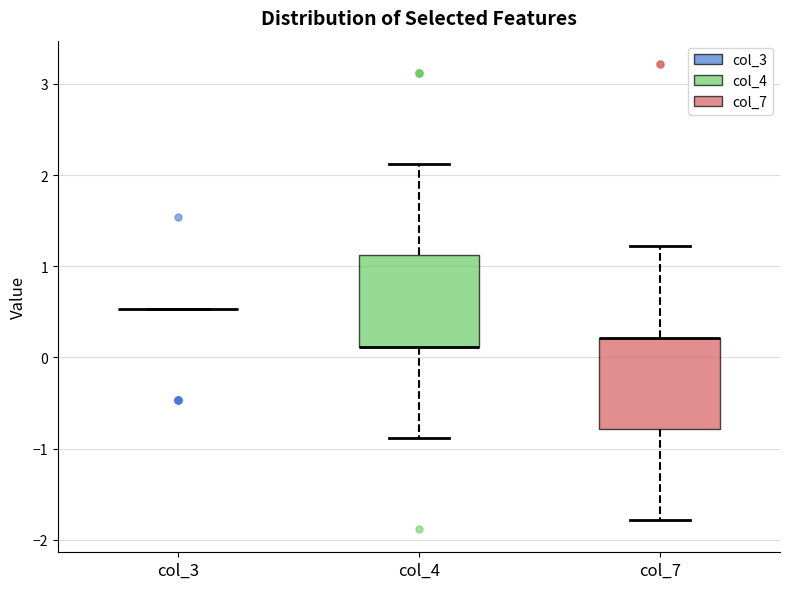

Reading left to right, read every box against the y-axis: the position of its median line, the range the box covers, and the ends of its whiskers. The values are not printed on the chart, so give them approximately, as read against the axis.

col_3: box collapsed to a line at 0.5, whiskers 0.5 to 0.5
col_4: median 0.1 (drawn on the box's lower edge), box 0.1 to 1.1, whiskers -0.9 to 2.1
col_7: median 0.2 (drawn on the box's upper edge), box -0.8 to 0.2, whiskers -1.8 to 1.2